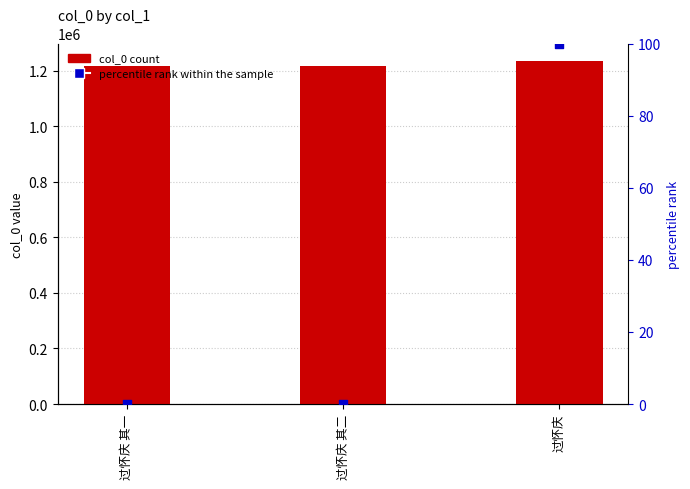

Which series has the largest total across all categories?

col_0